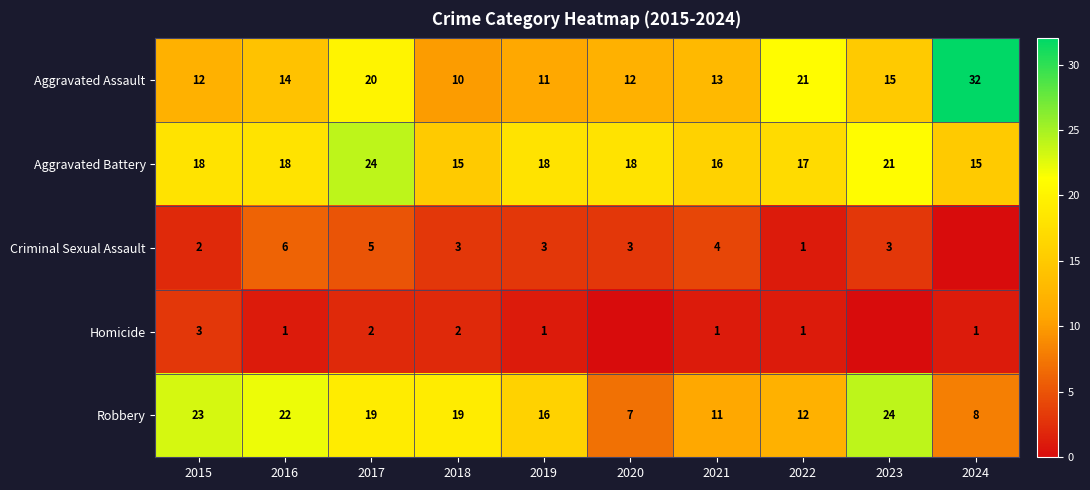

What is the spread (max minus min) of values at 2016?

21